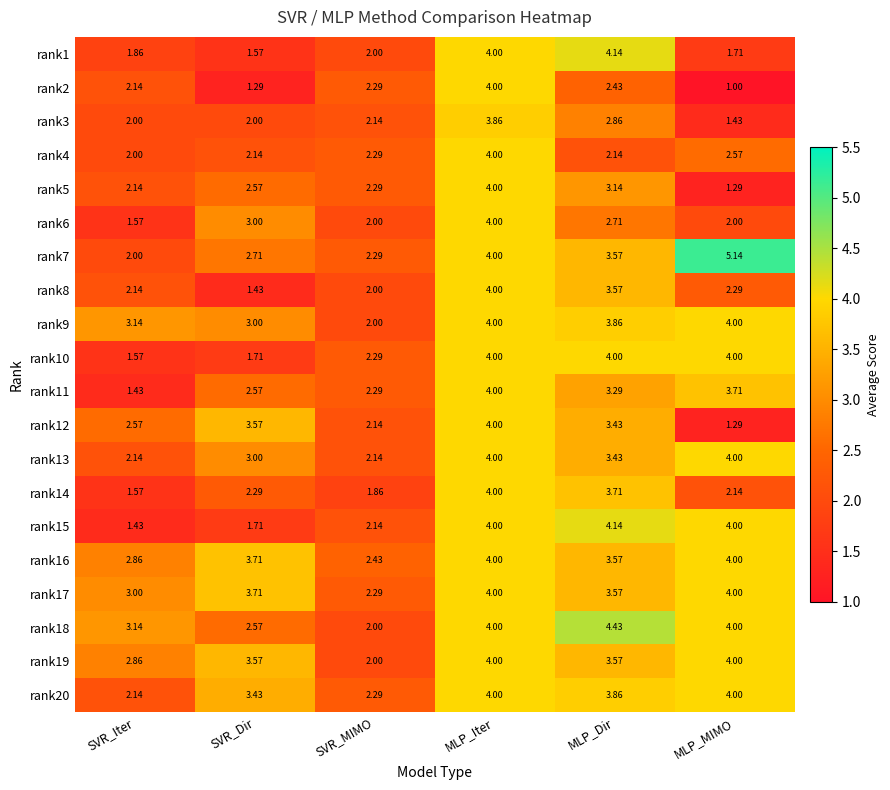

Which label corresponds to the largest value in the chart?

MLP_MIMO